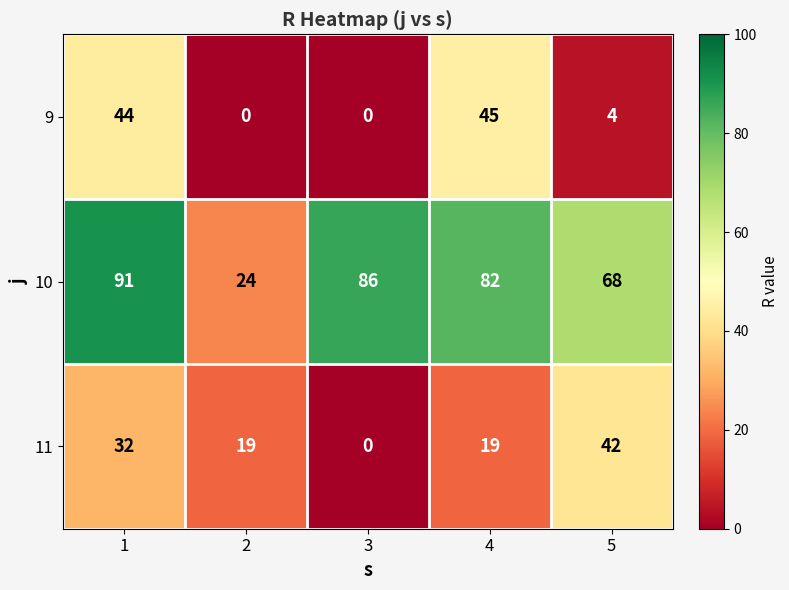

What is the greatest value displayed?

91